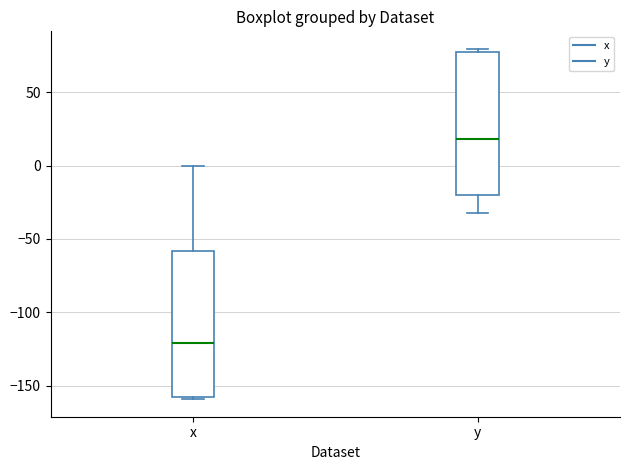

Reading left to right, read every box against the y-axis: the position of its median line, the range the box covers, and the ends of its whiskers. The values are not printed on the chart, so give them approximately, as read against the axis.

x: median -120, box -160 to -60, whiskers -160 (just below the box's lower edge) to 0
y: median 20, box -20 to 80, whiskers -35 to 80 (just above the box's upper edge)